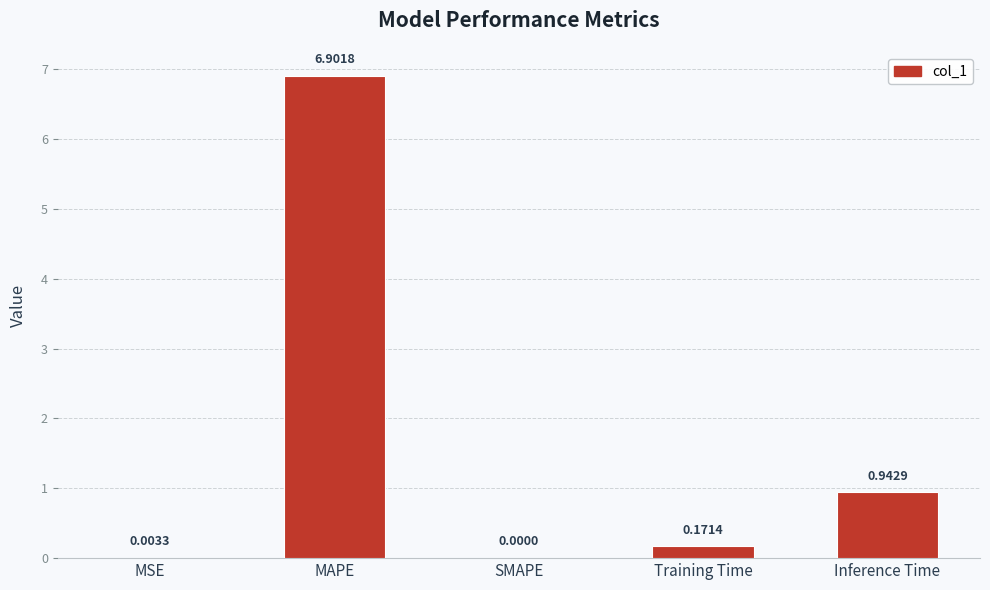

Between MSE and Training Time, which is larger?

Training Time